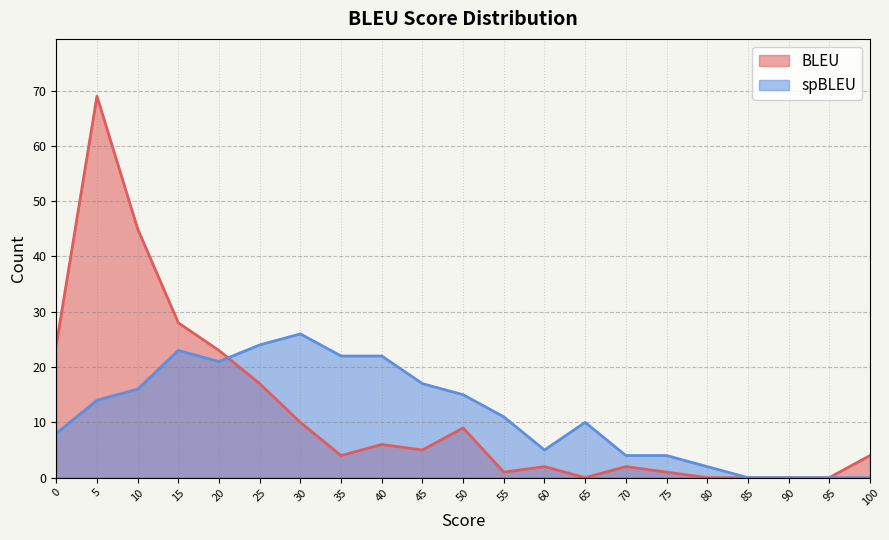

Reading right to left, what are all the values shown in this chart?

BLEU: 100=4	95=0	90=0	85=0	80=0	75=1	70=2	65=0	60=2	55=1	50=9	45=5	40=6	35=4	30=10	25=17	20=23	15=28	10=45	5=69	0=24
spBLEU: 100=0	95=0	90=0	85=0	80=2	75=4	70=4	65=10	60=5	55=11	50=15	45=17	40=22	35=22	30=26	25=24	20=21	15=23	10=16	5=14	0=8